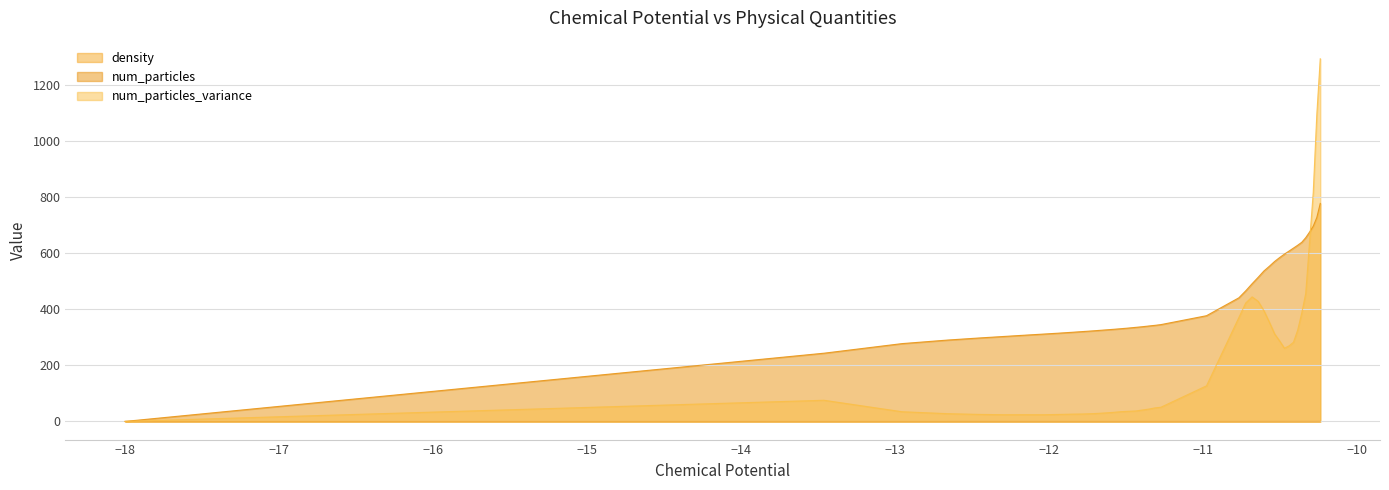

List the series in order of their peak value, highest first.

num_particles_variance, num_particles, density